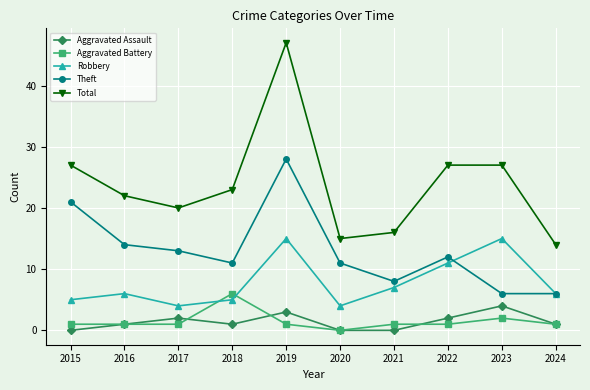

Which series has the largest range (max minus min)?

Total